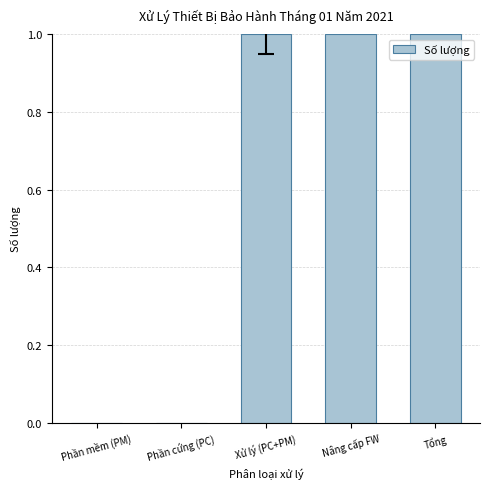

What is the greatest value displayed?

1